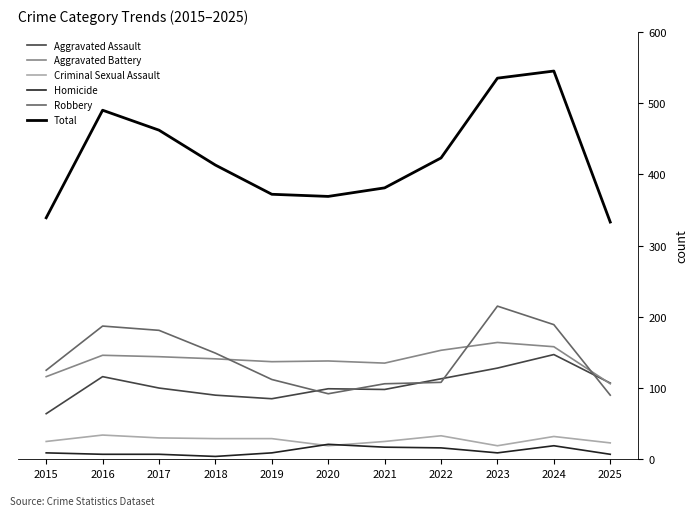

True or false: Total and Robbery intersect in this chart.

False